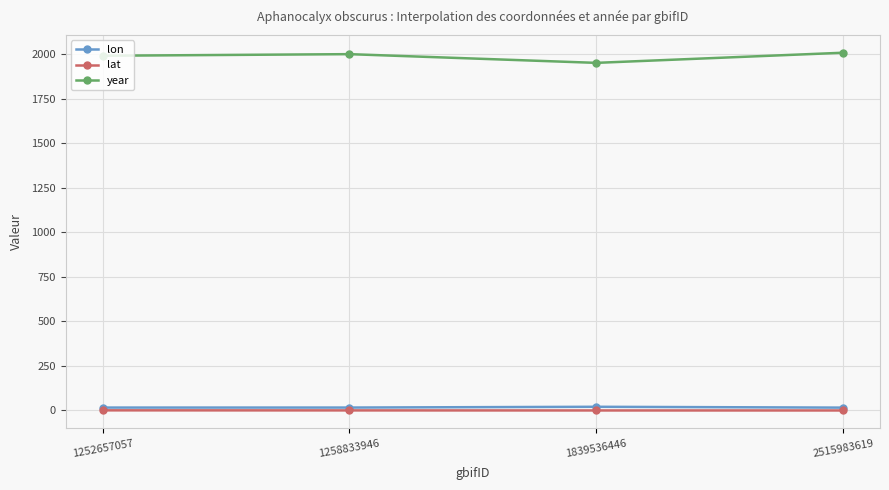

How many data points in lon are less than 14?

2